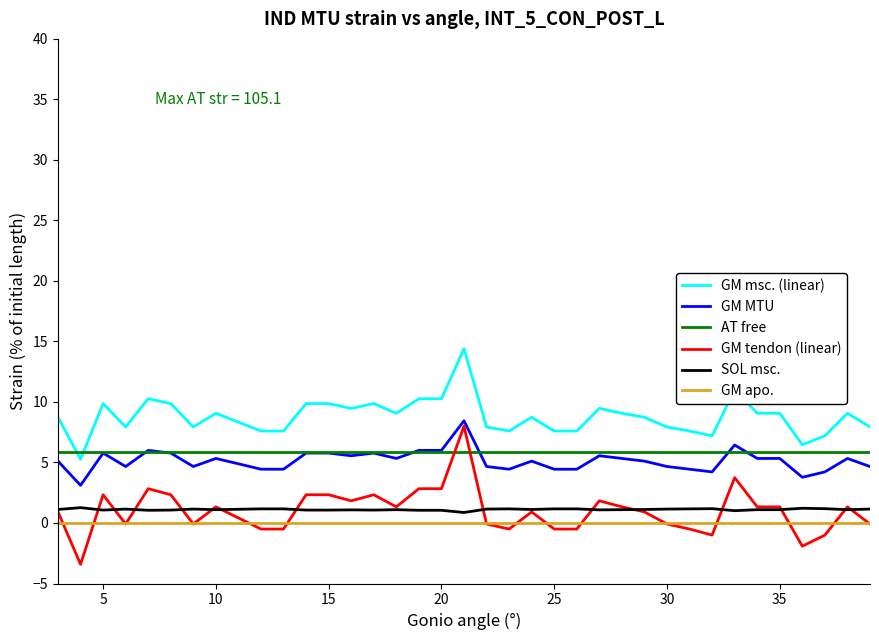

Does the chart have visible grid lines?

No